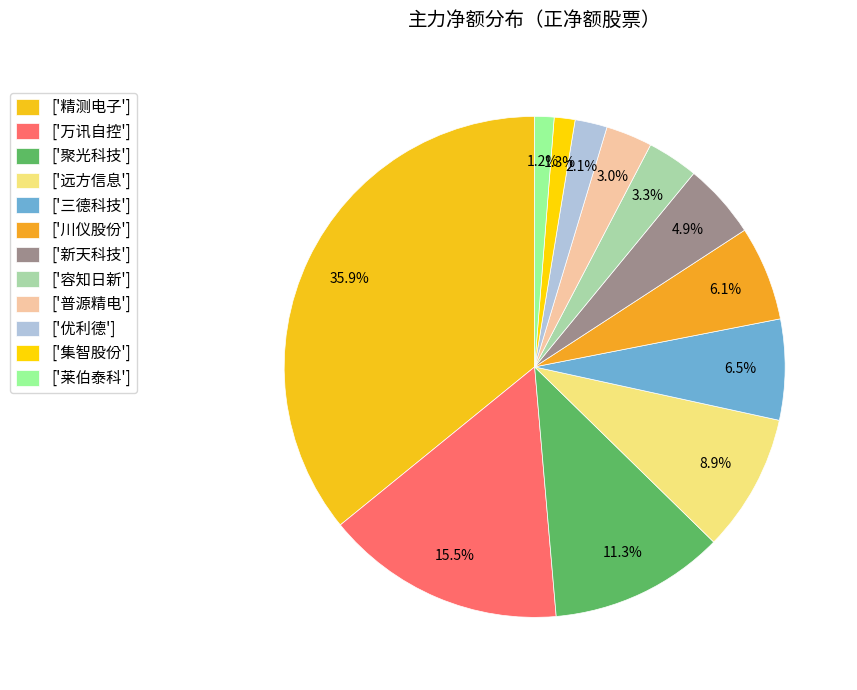

Which category has the smallest portion of the pie?

莱伯泰科